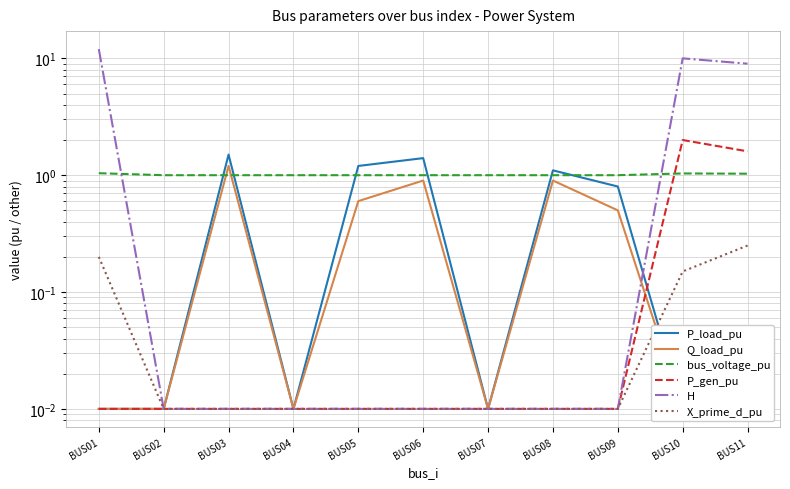

How many interior local valleys does the P_load_pu series have?

2